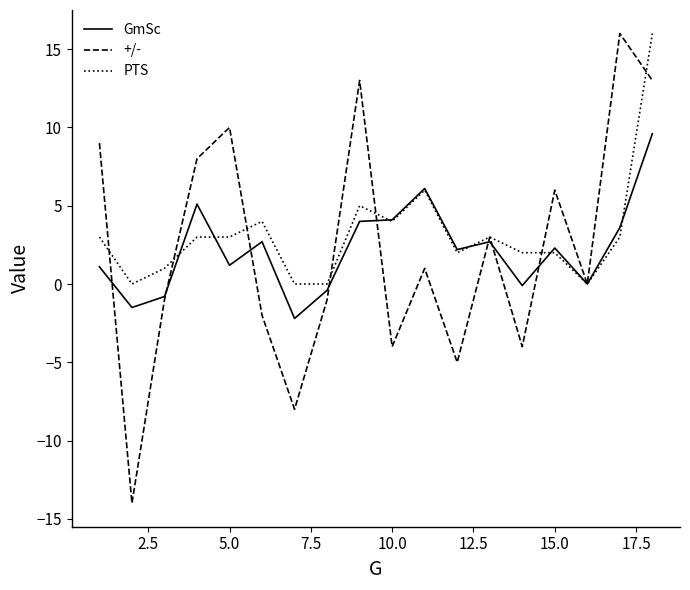

What is the smallest value displayed?

-14.0